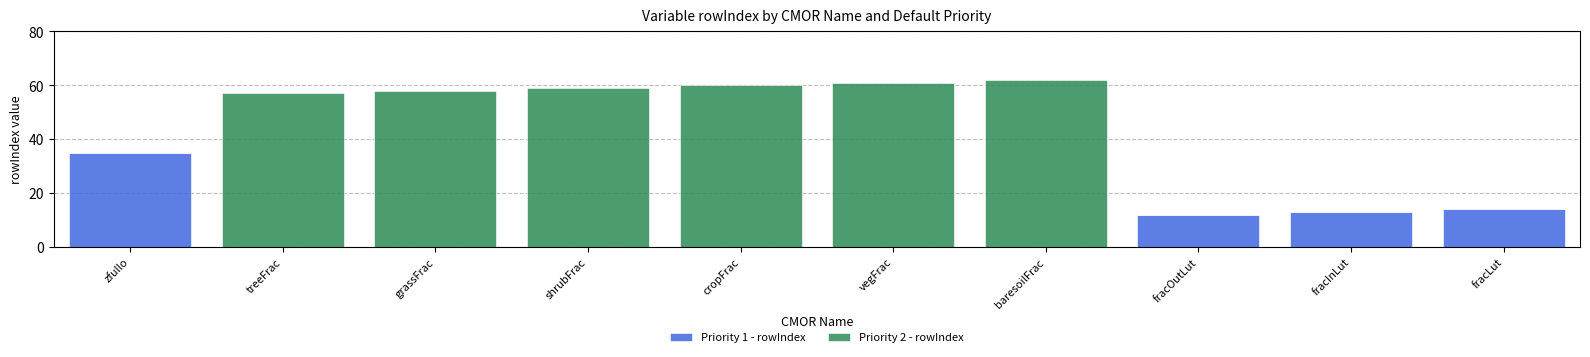

Does the chart contain stacked bars?

Yes